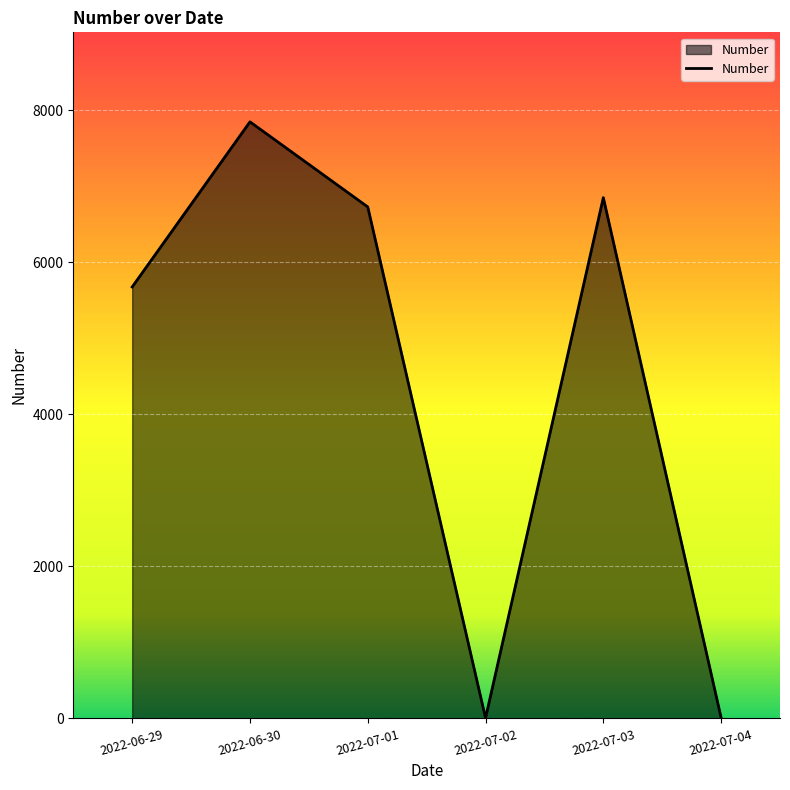

At which category does the data reach its first local peak?

2022-06-30